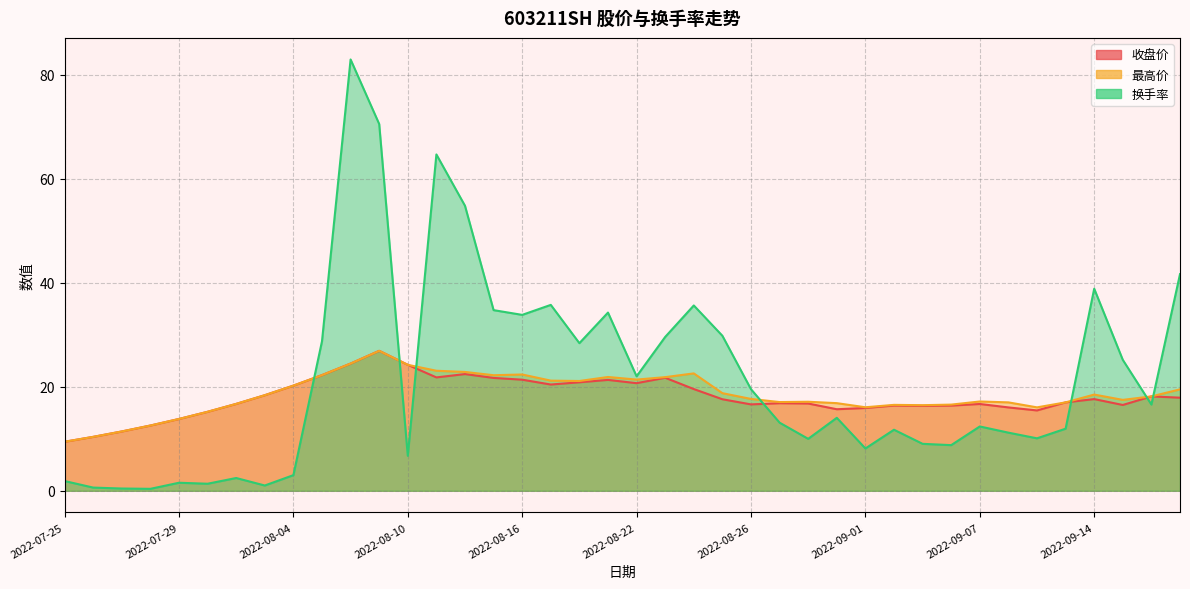

True or false: 换手率 has a value of 2.8 at 2022-07-29.

False